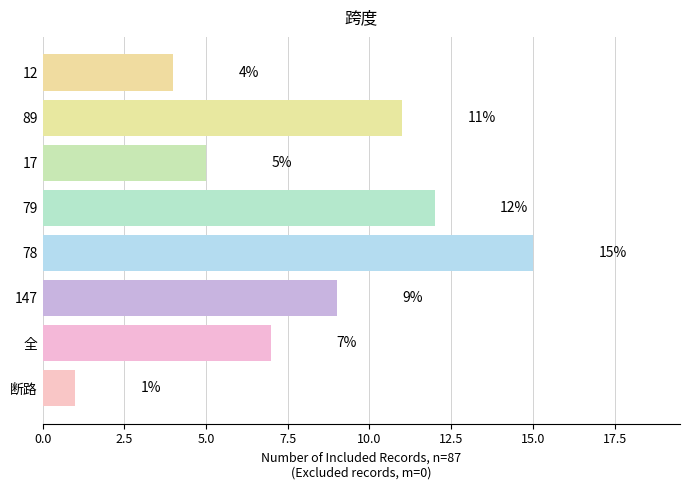

The chart shows a value of 19 at 79. True or false?

False